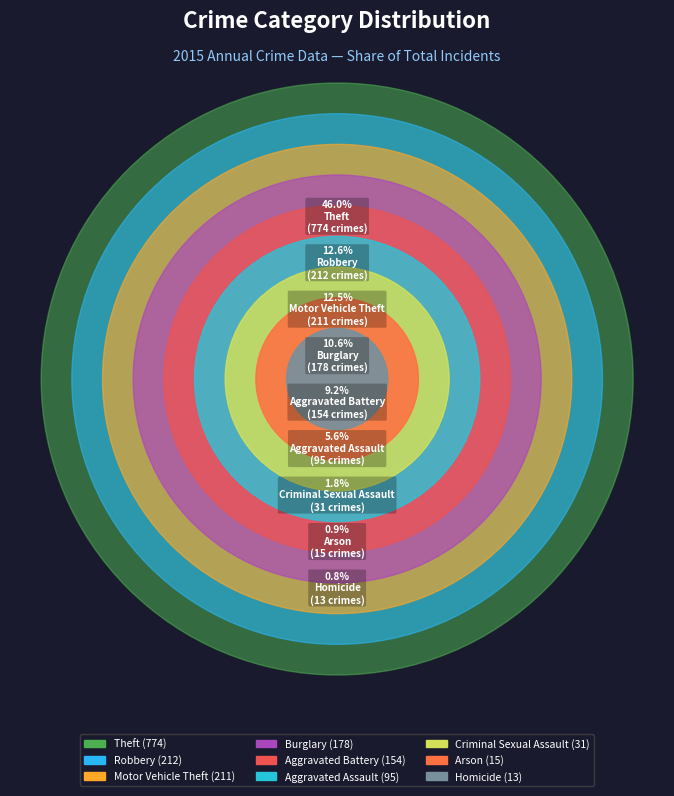

Count the number of slices in the pie.

9